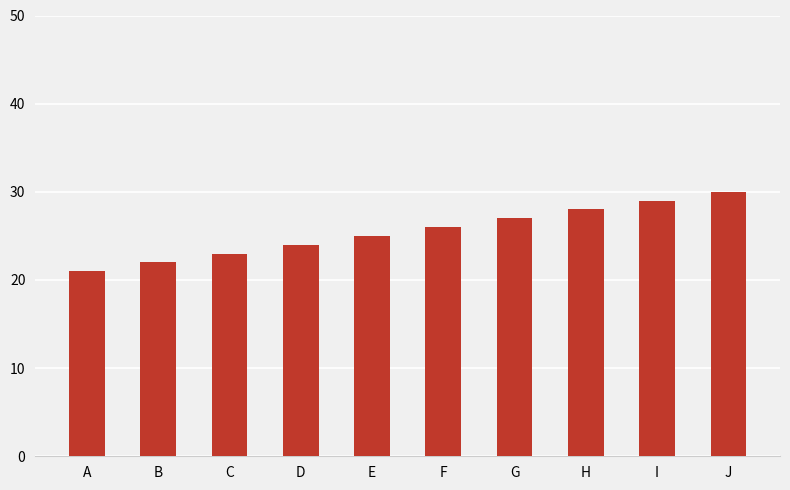

What is the smallest value displayed?

21